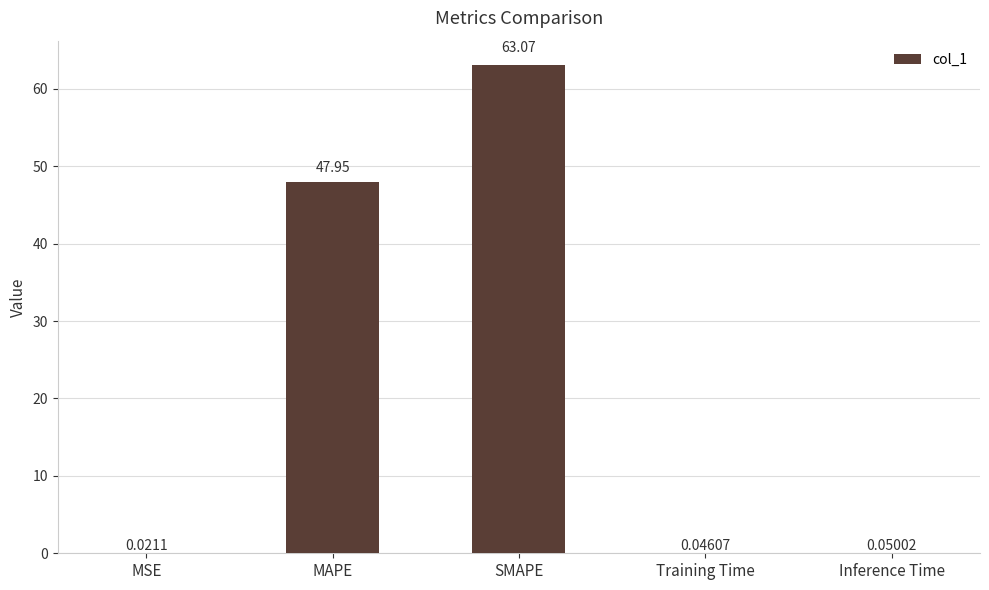

Between Inference Time and SMAPE, which is larger?

SMAPE